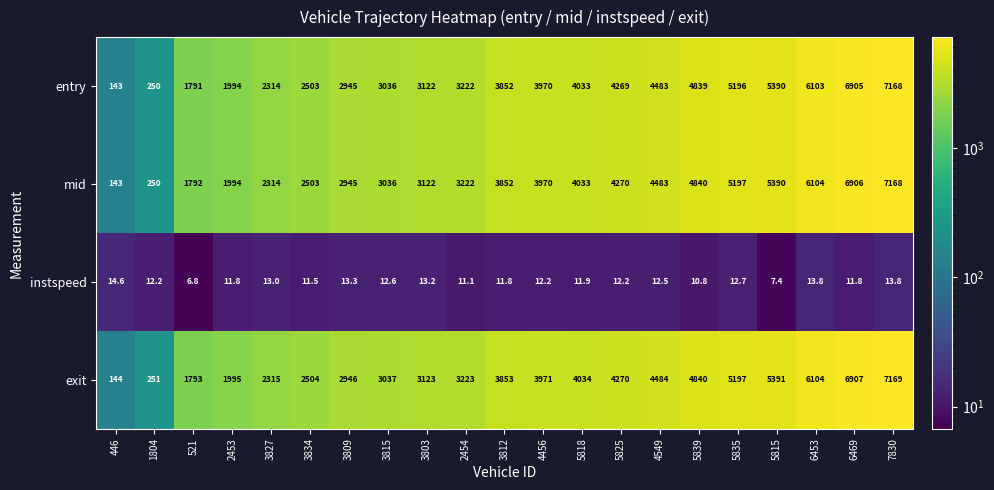

How many data points does each series have?

21